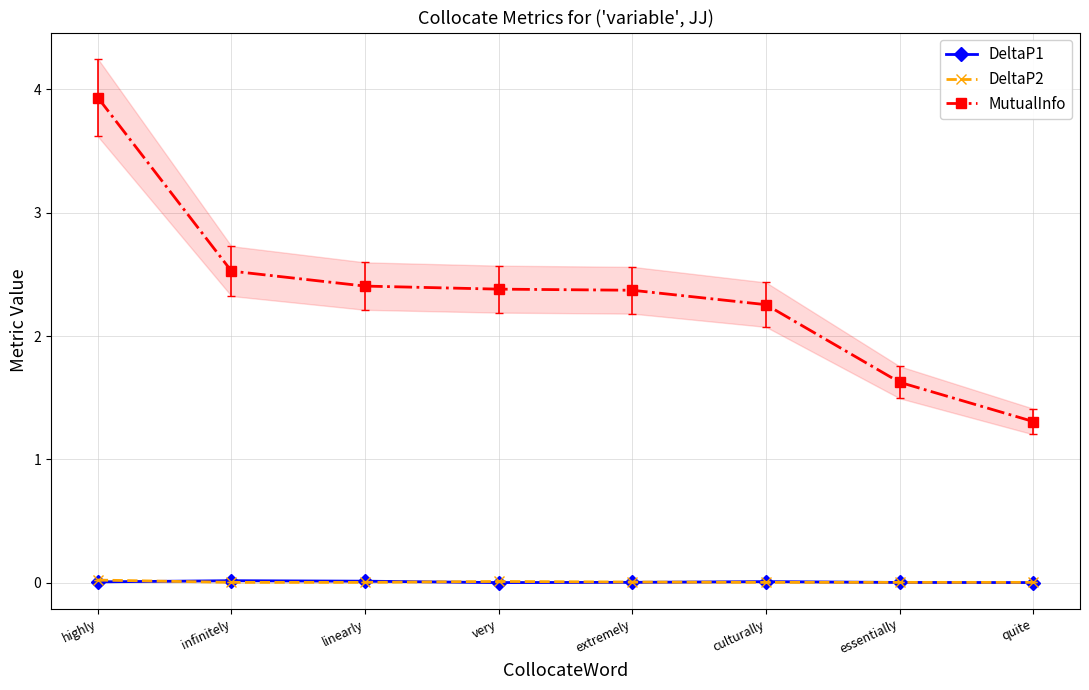

Where is the first local maximum for DeltaP1?

infinitely